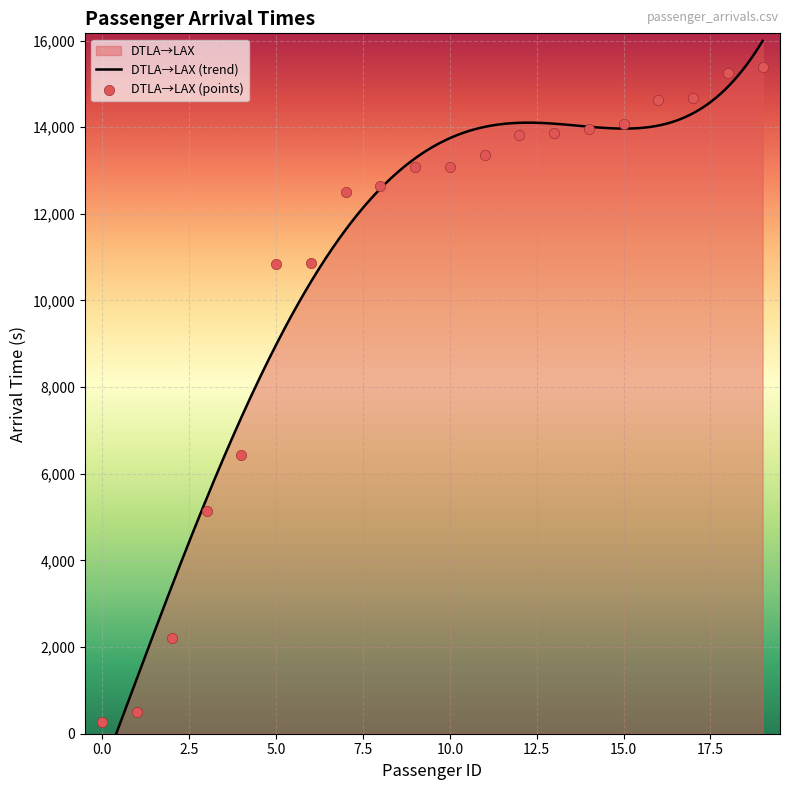

What is the change in value from 5 to 15?

+3224